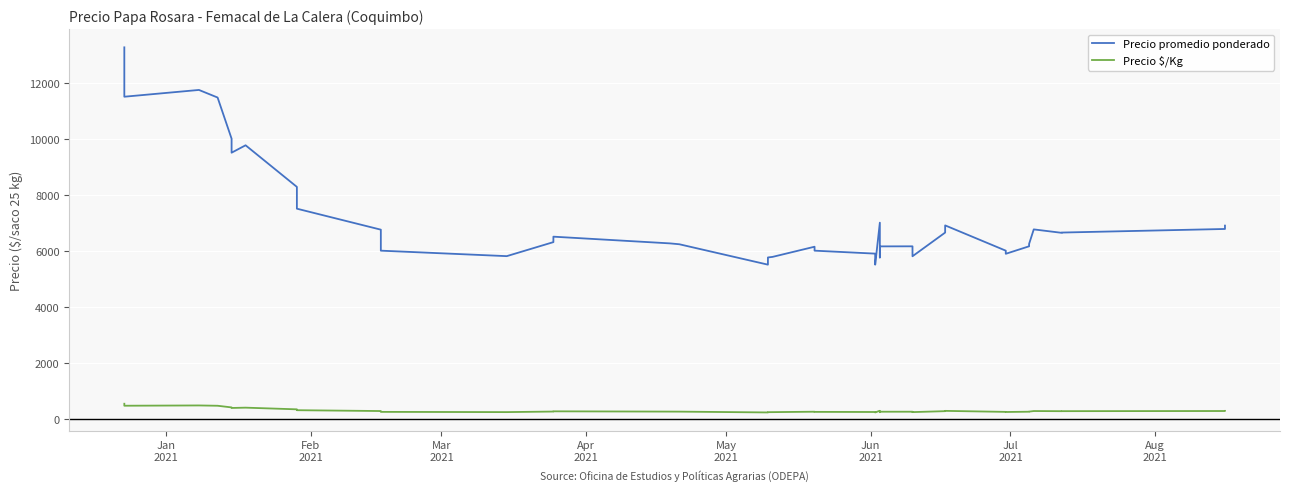

What is the greatest value displayed?

13264